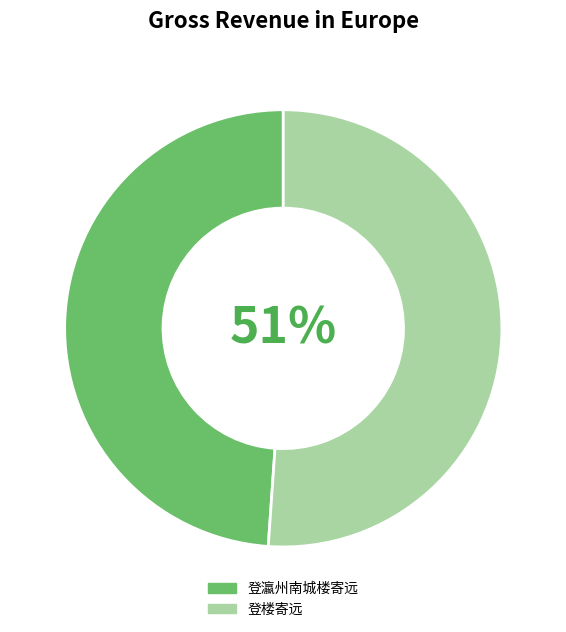

Which slice is the smallest?

登瀛州南城楼寄远